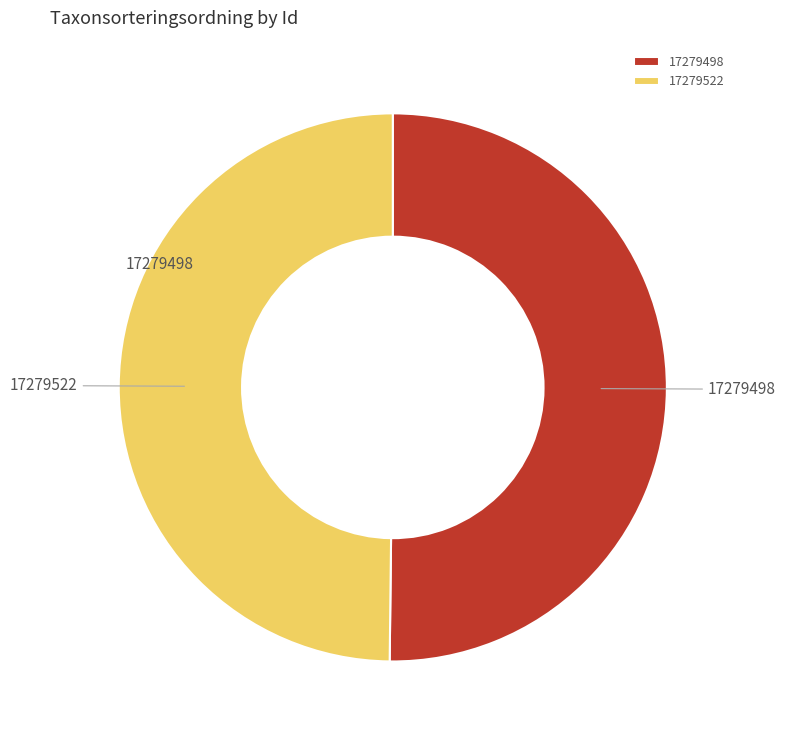

What is the ratio of the value at 17279498 to the value at 17279522?

1.0